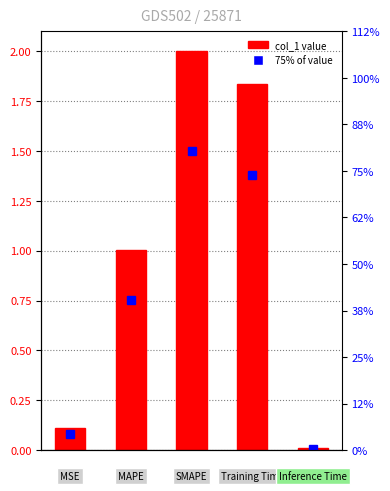

The chart shows a value of 0.5 at 3. True or false?

False